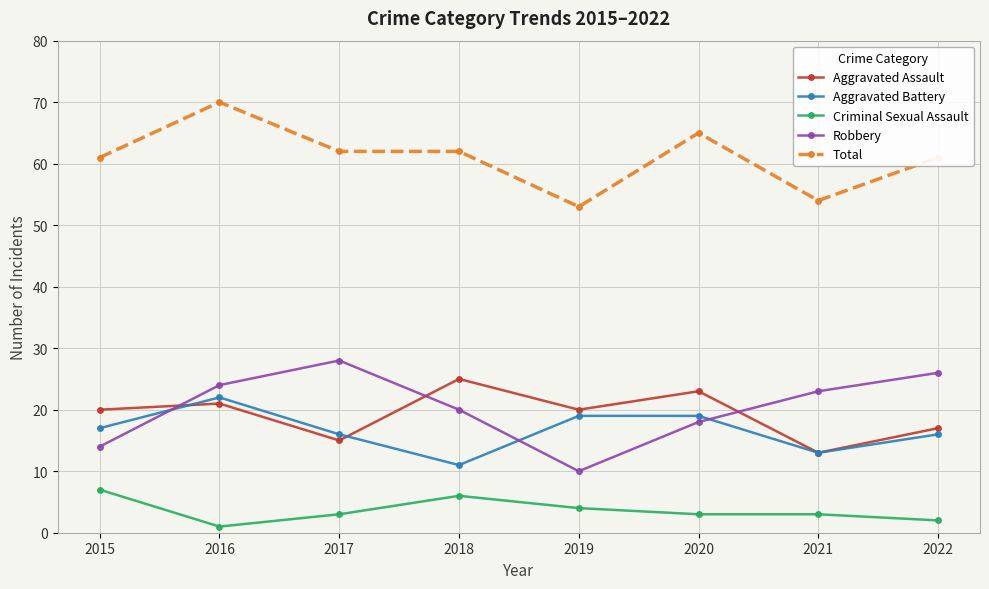

How many Robbery values are between 18 and 26?

5